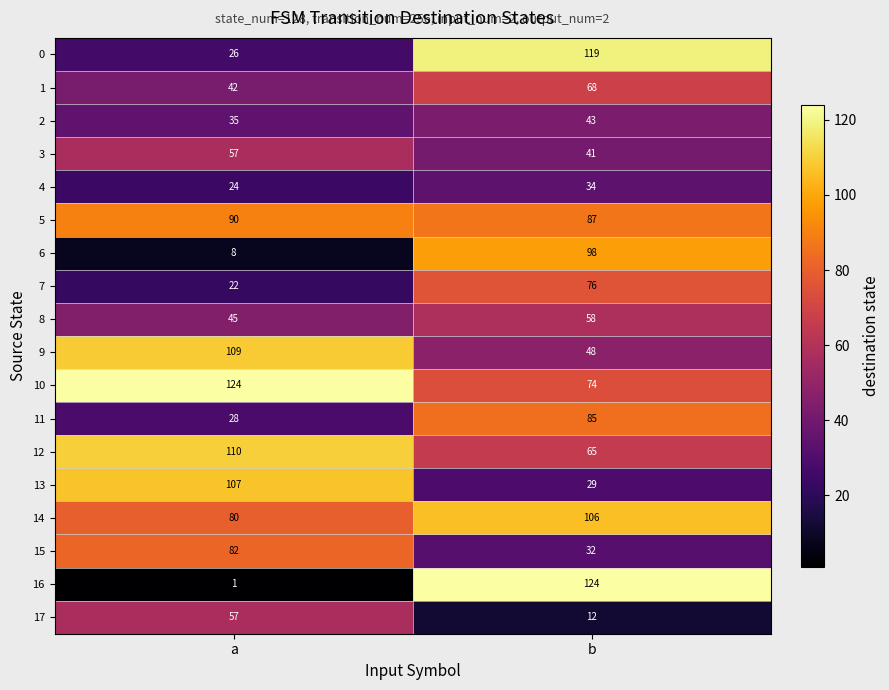

What is the difference between the highest and lowest values at a?

123